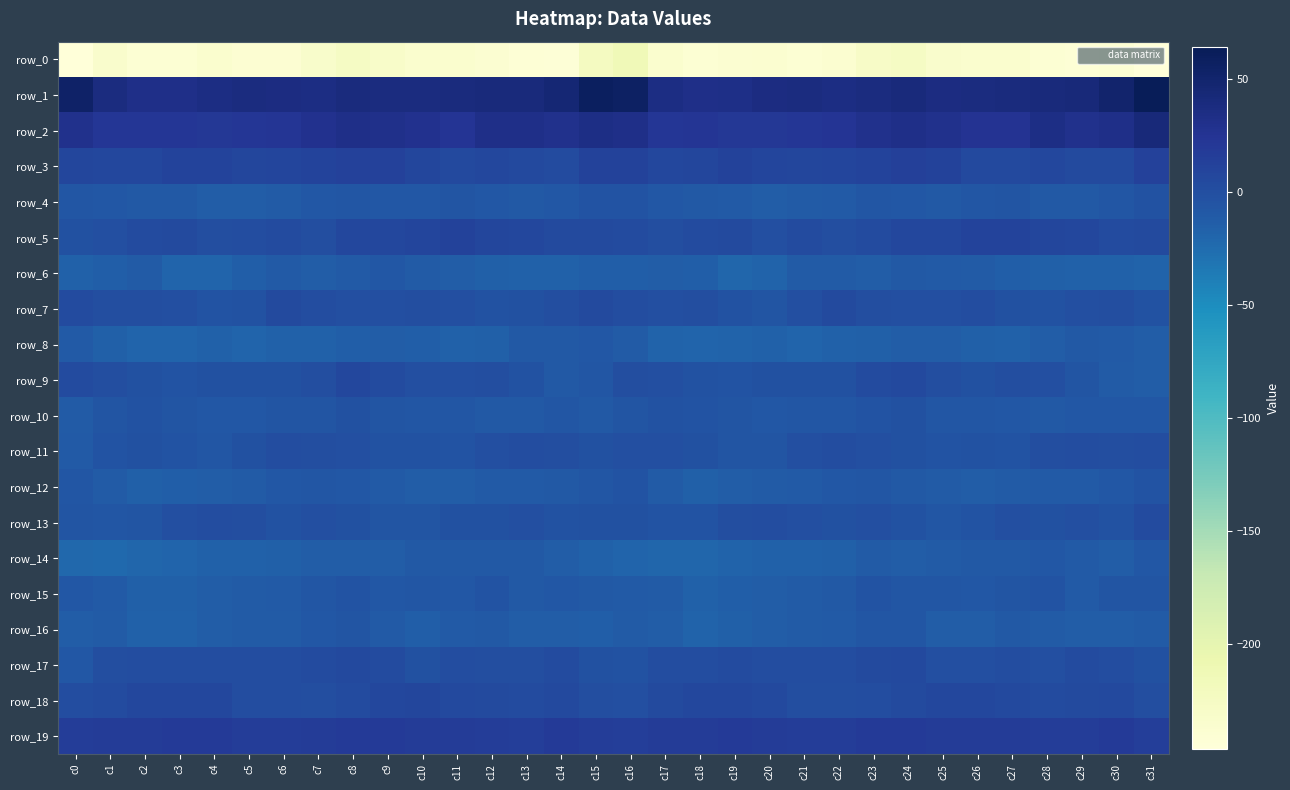

Where is row_7 nearest to the value 0?

c11